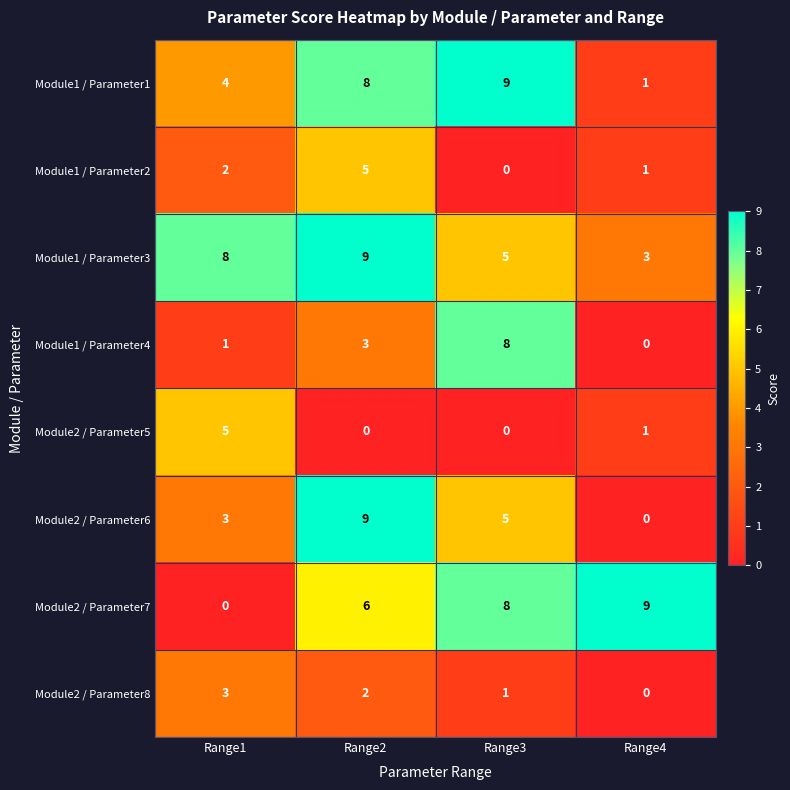

The Module1 / Parameter1 series shows 8 at Range2. True or false?

True